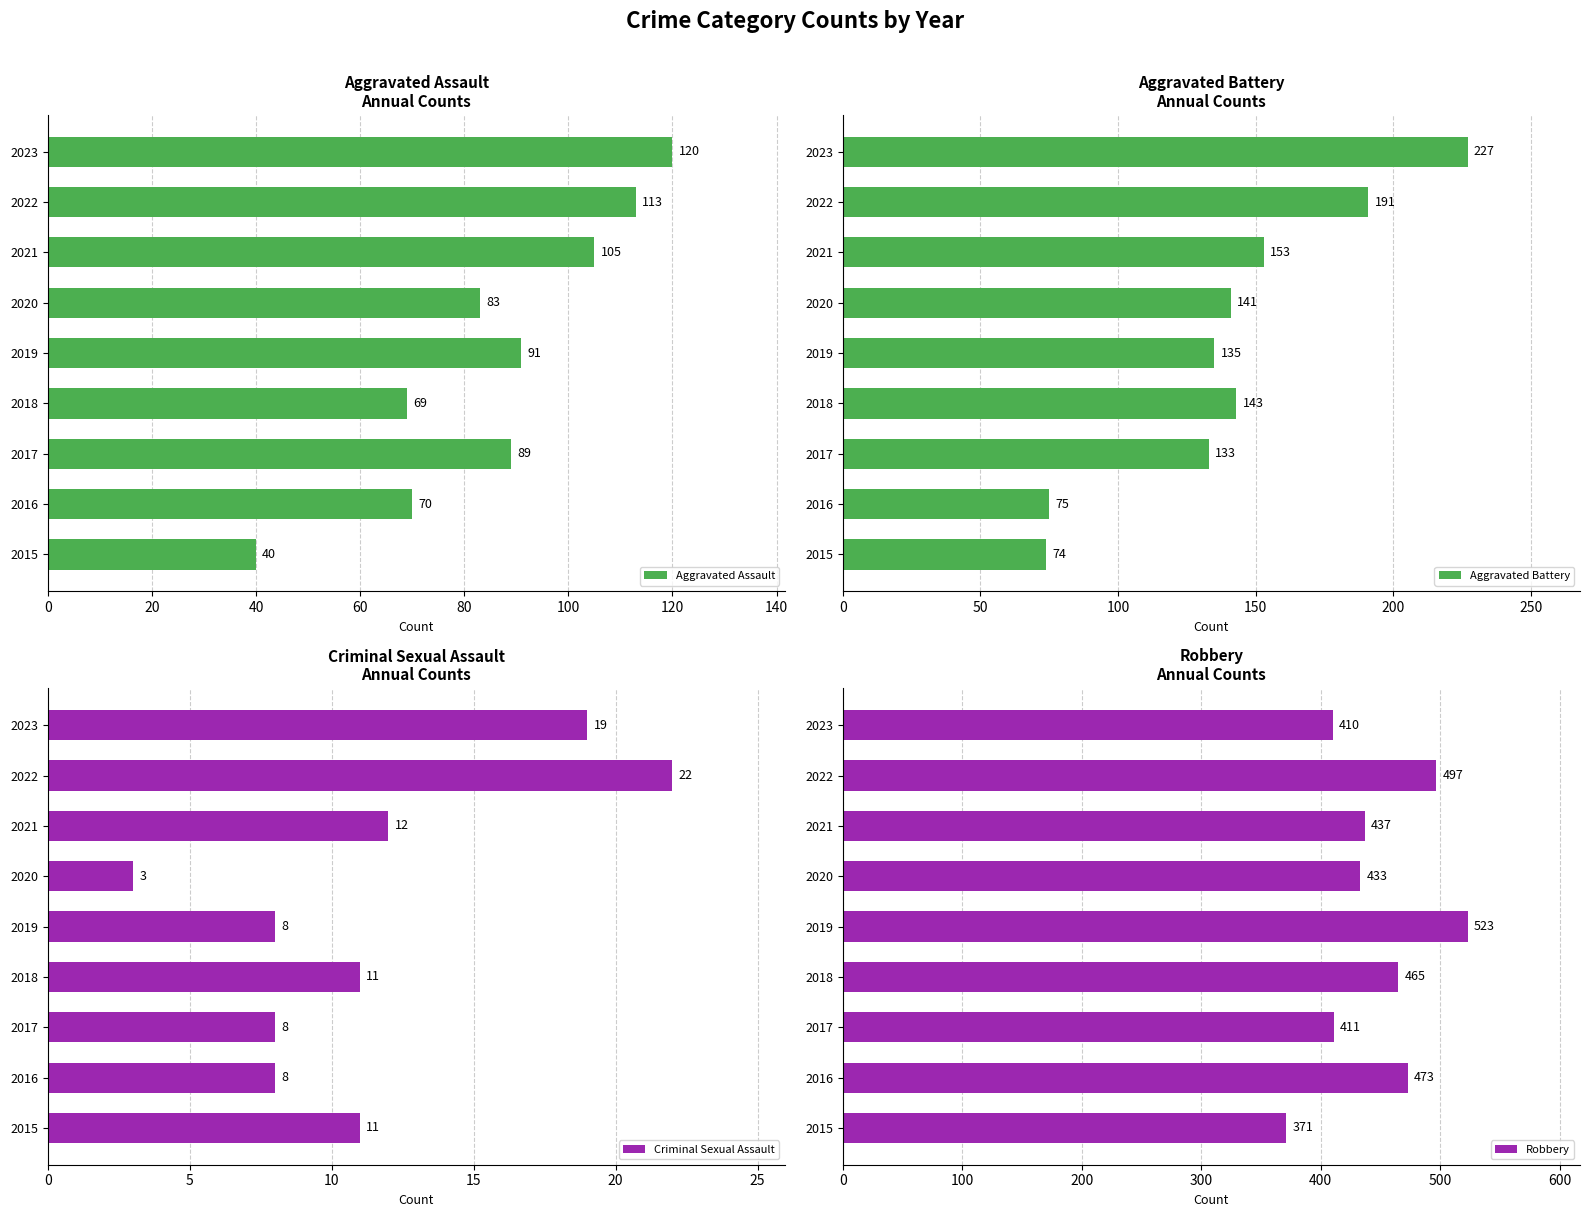

Reading right to left, what are all the values shown in this chart?

Aggravated Assault: 120	113	105	83	91	69	89	70	40
Aggravated Battery: 227	191	153	141	135	143	133	75	74
Criminal Sexual Assault: 19	22	12	3	8	11	8	8	11
Robbery: 410	497	437	433	523	465	411	473	371